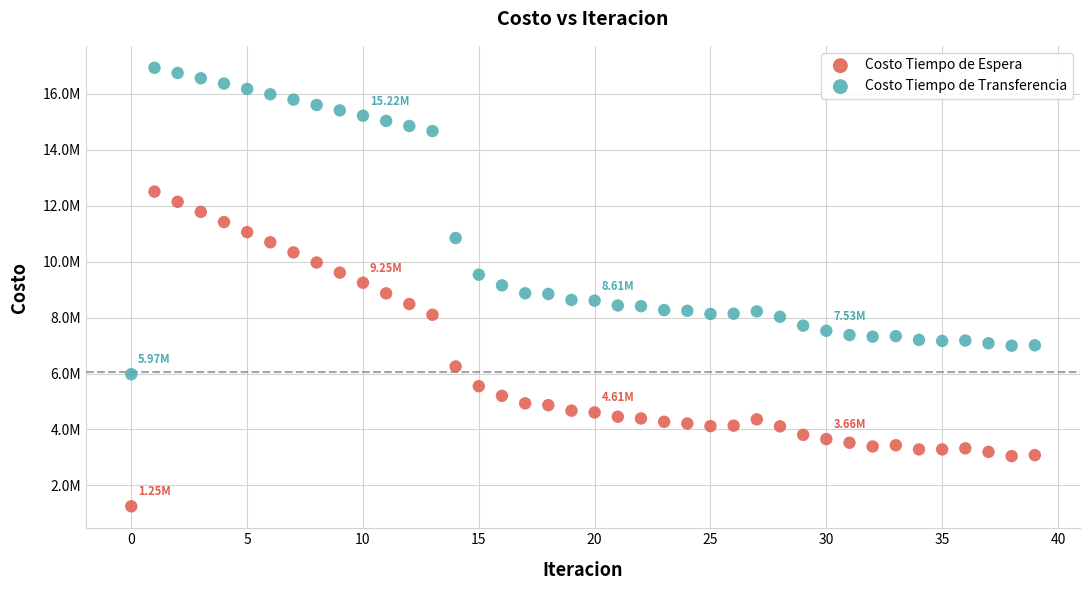

Which series has the largest Y range (max minus min)?

Costo Tiempo de Espera